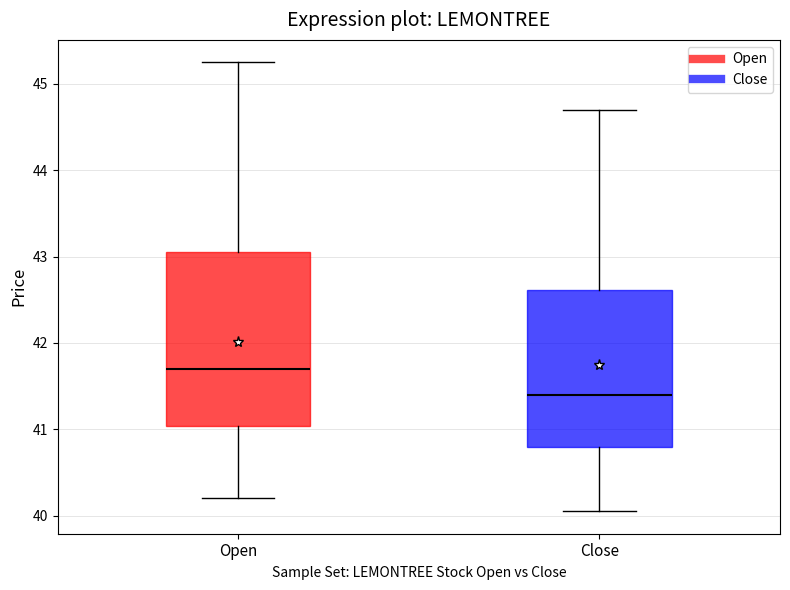

Which box is the tallest, from its lower edge to its upper edge?

Open